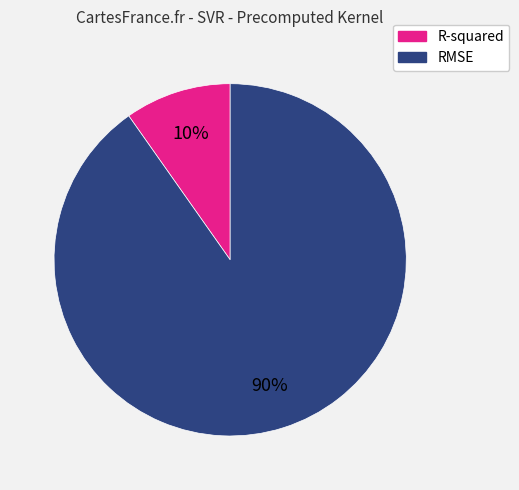

Which category has the smallest portion of the pie?

R-squared